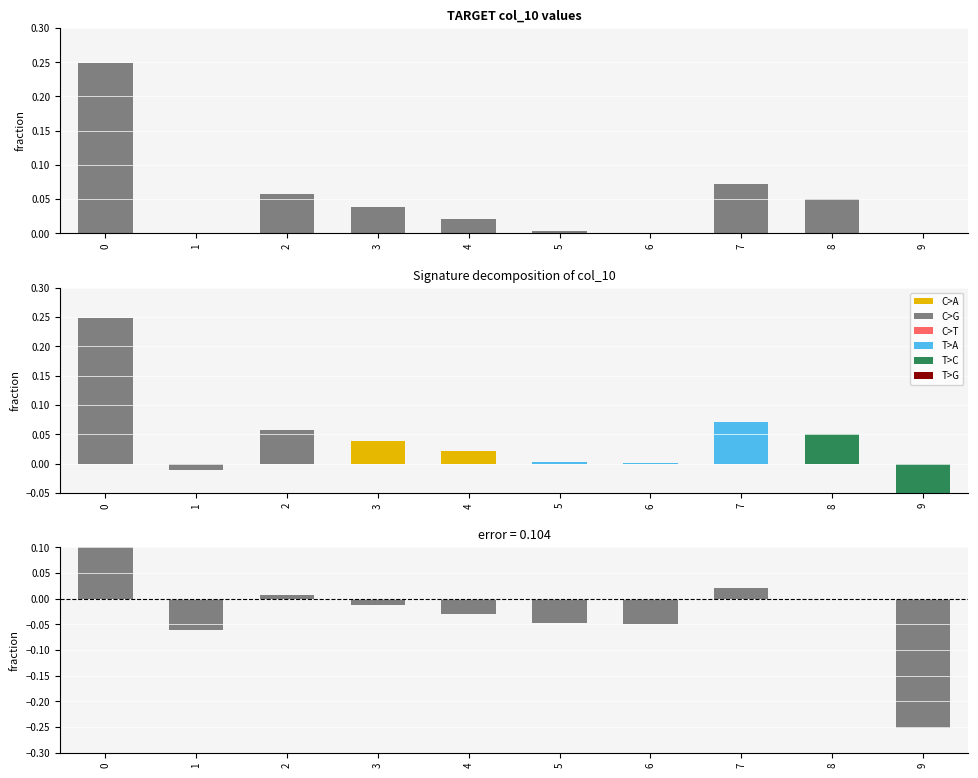

Where is the data nearest to the value 0?

8